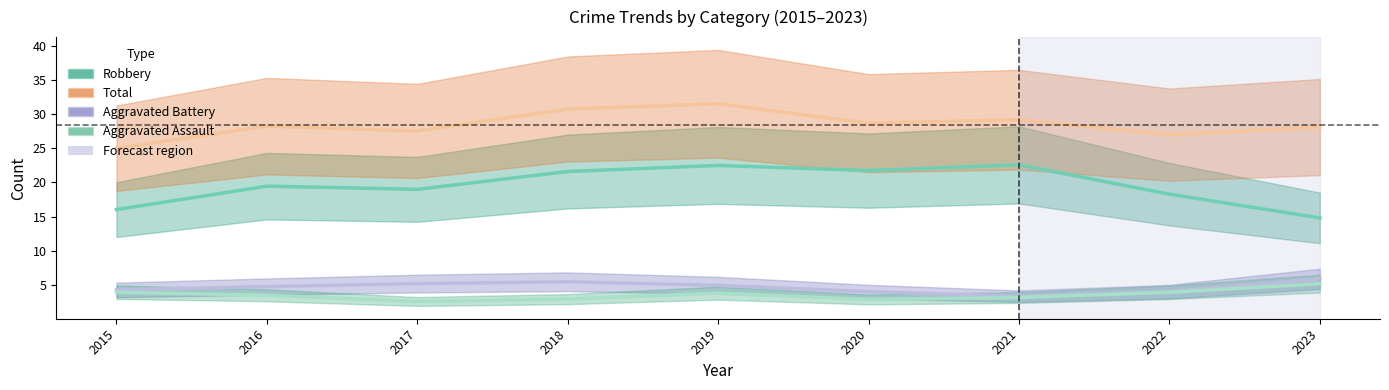

What is the minimum value for Total?

25.0